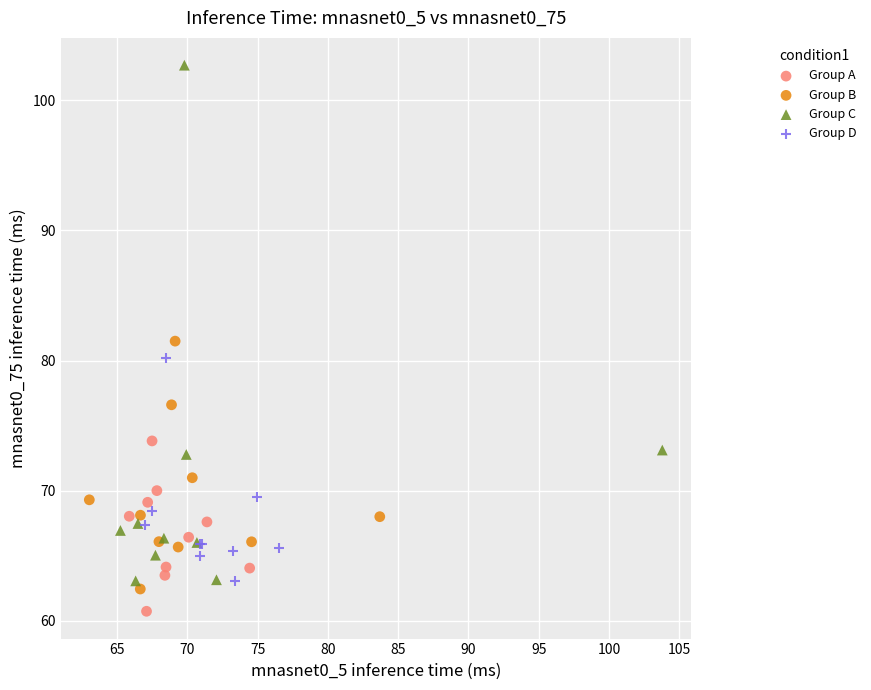

Which series reaches the maximum Y coordinate?

Group C